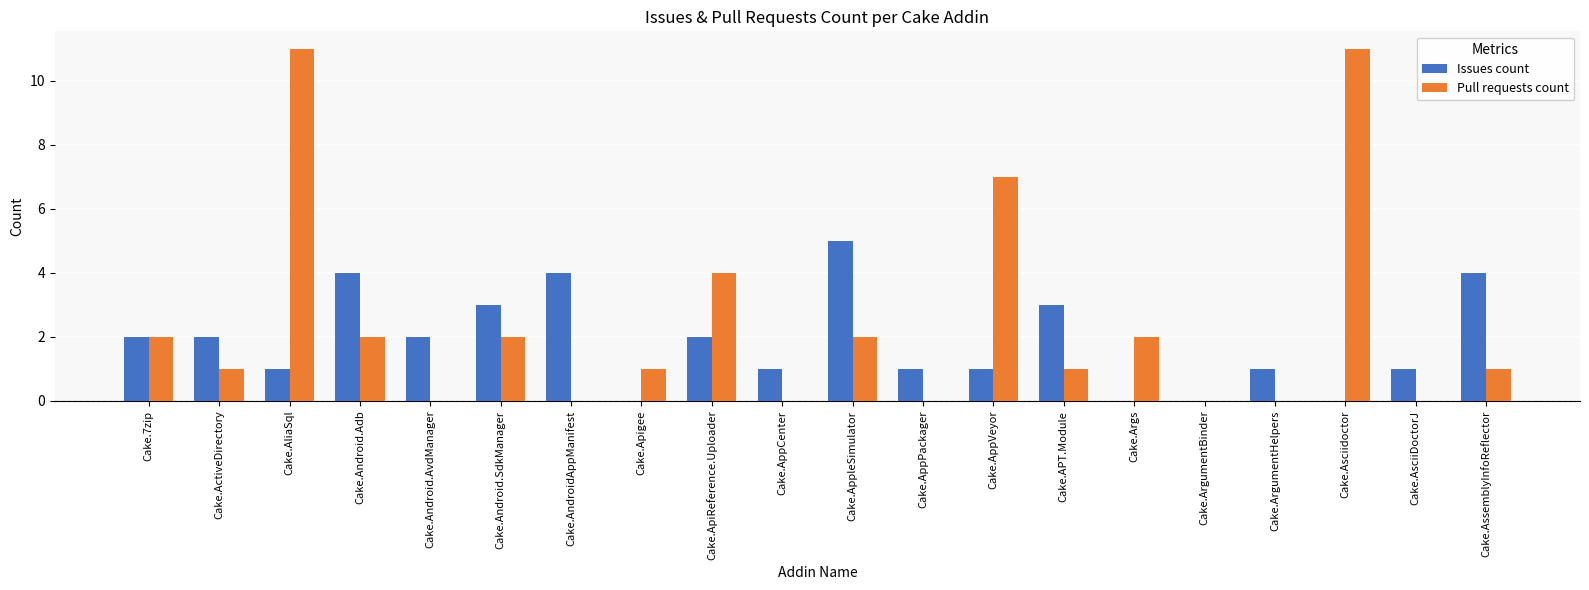

Are the bars horizontal?

No